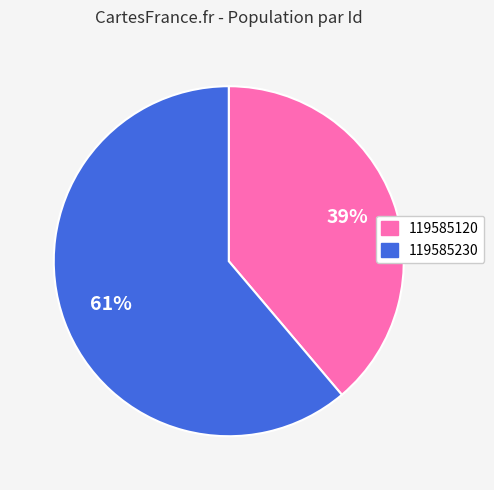

How many slices are in this pie chart?

2